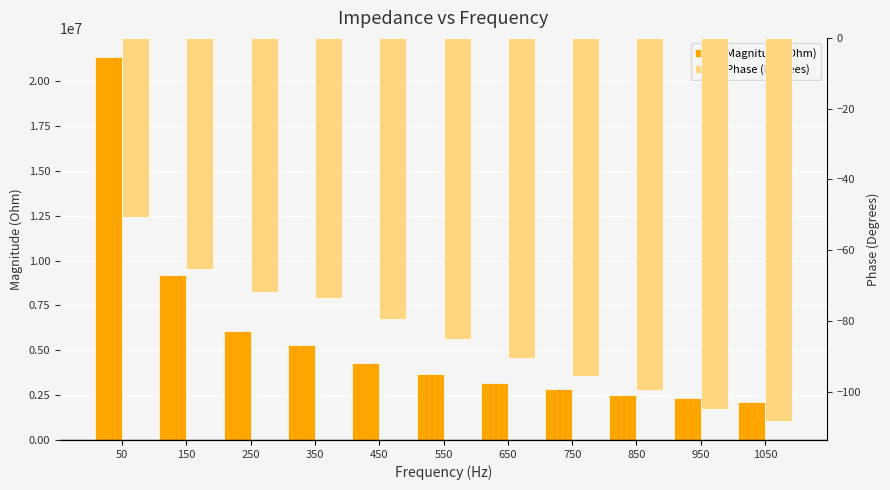

Between 150 and 1050, which series saw the biggest shift?

Magnitude (Ohm)